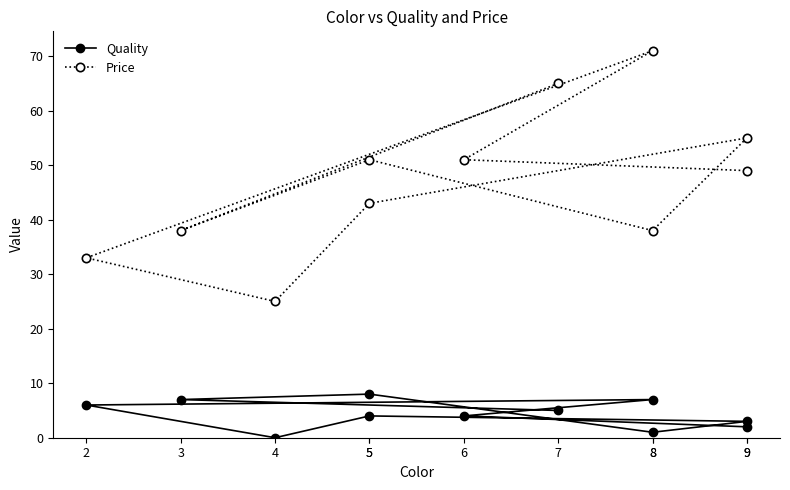

At which label is Quality closest to 4?

5